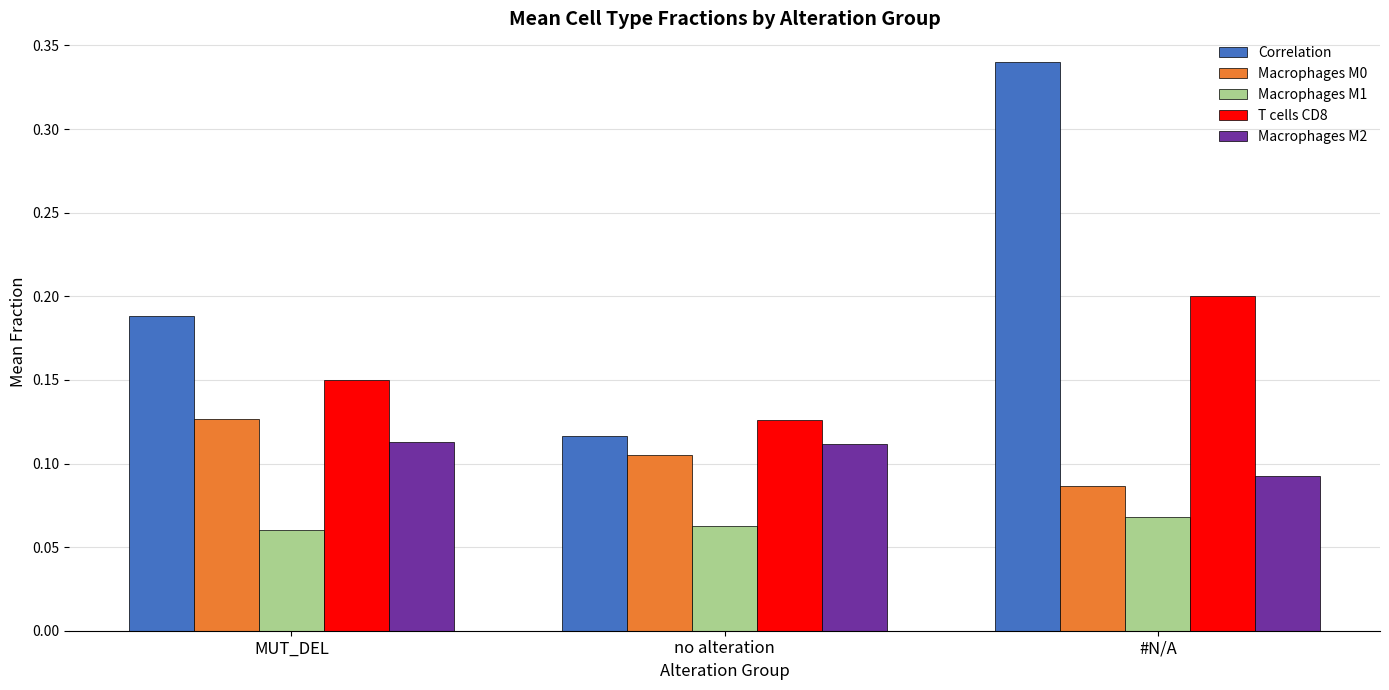

Between no alteration and #N/A, which series saw the biggest shift?

Correlation